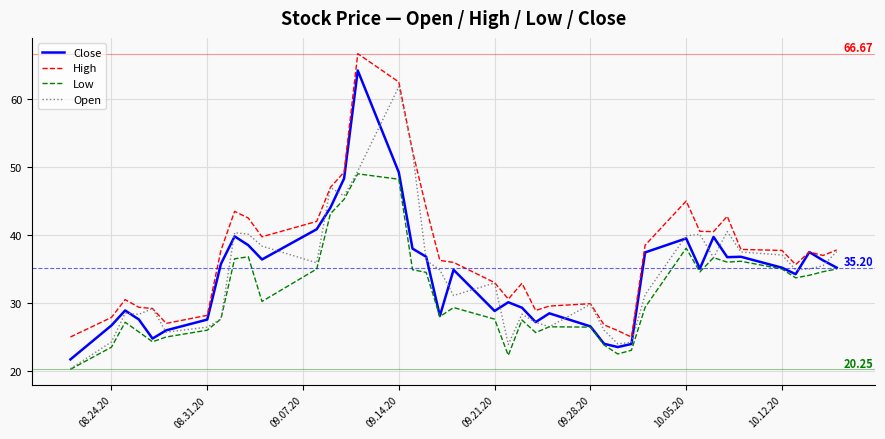

Rank the series by their maximum value, from lowest to highest.

Low, Open, Close, High